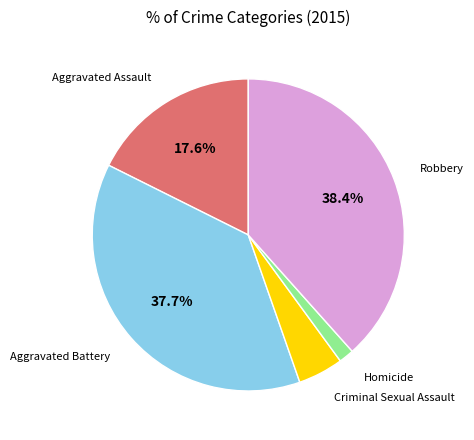

Is there a majority slice in this chart?

No